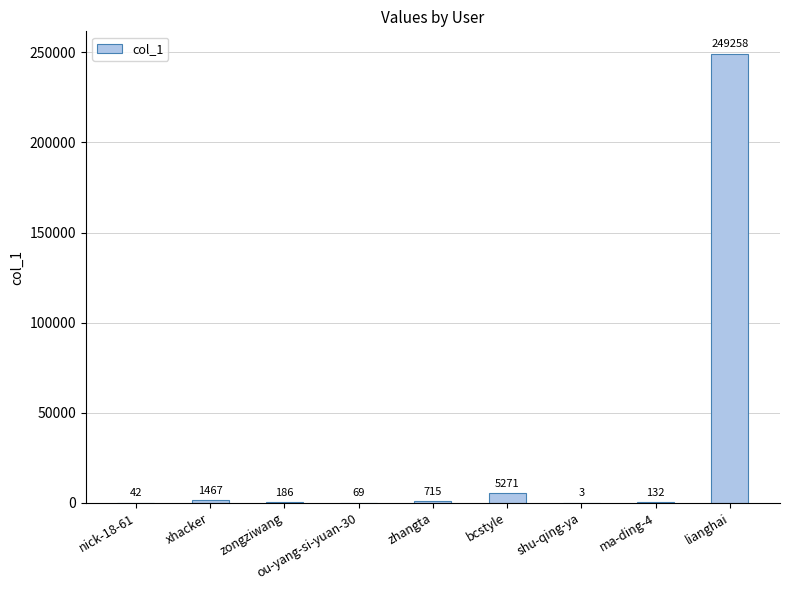

True or false: the data shows 715 at zhangta.

True